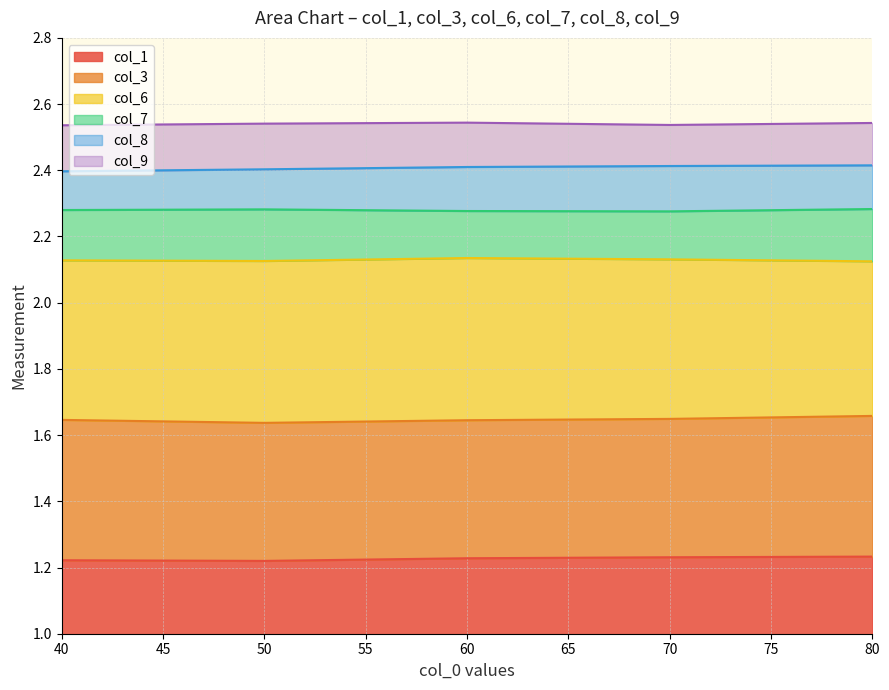

True or false: col_9 and col_7 intersect in this chart.

False